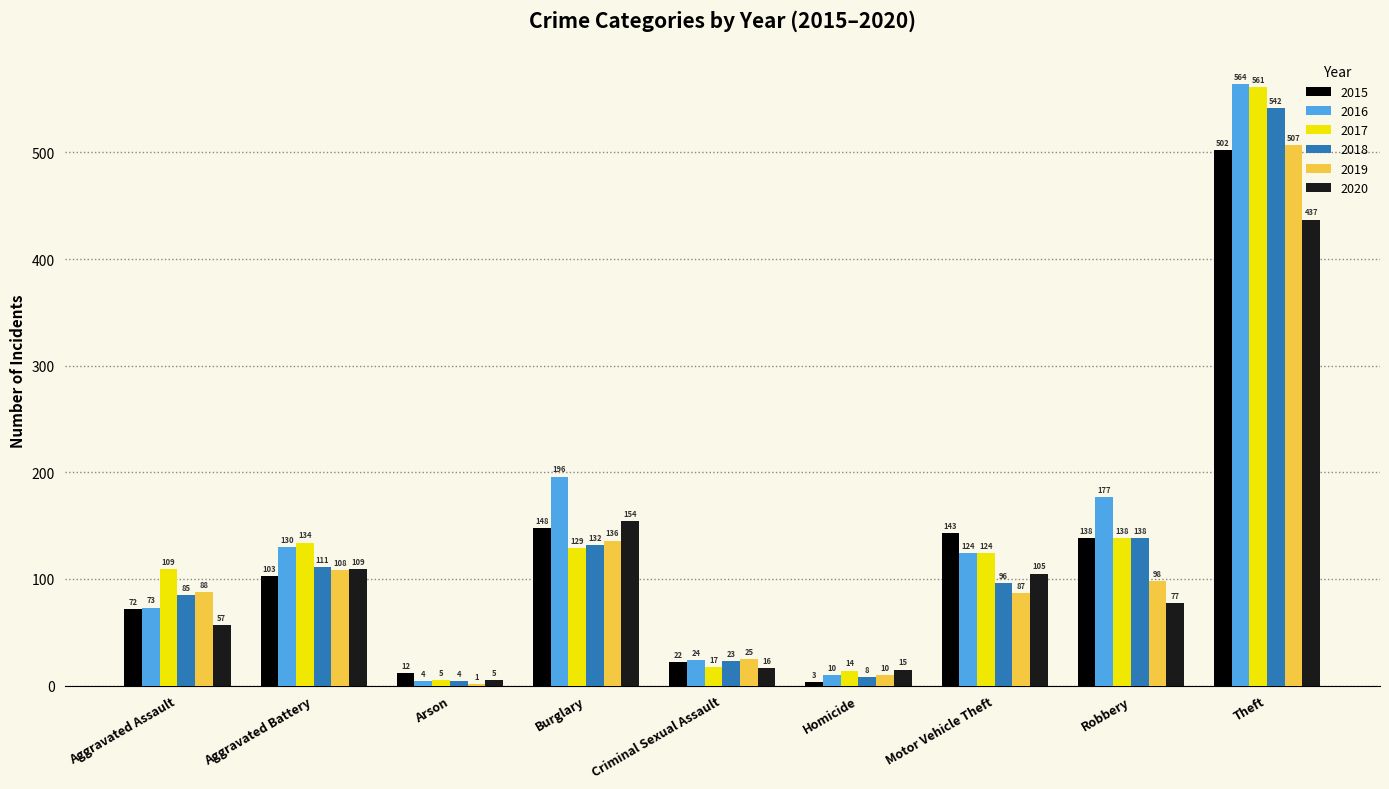

What is the total value across all series at Criminal Sexual Assault?

127